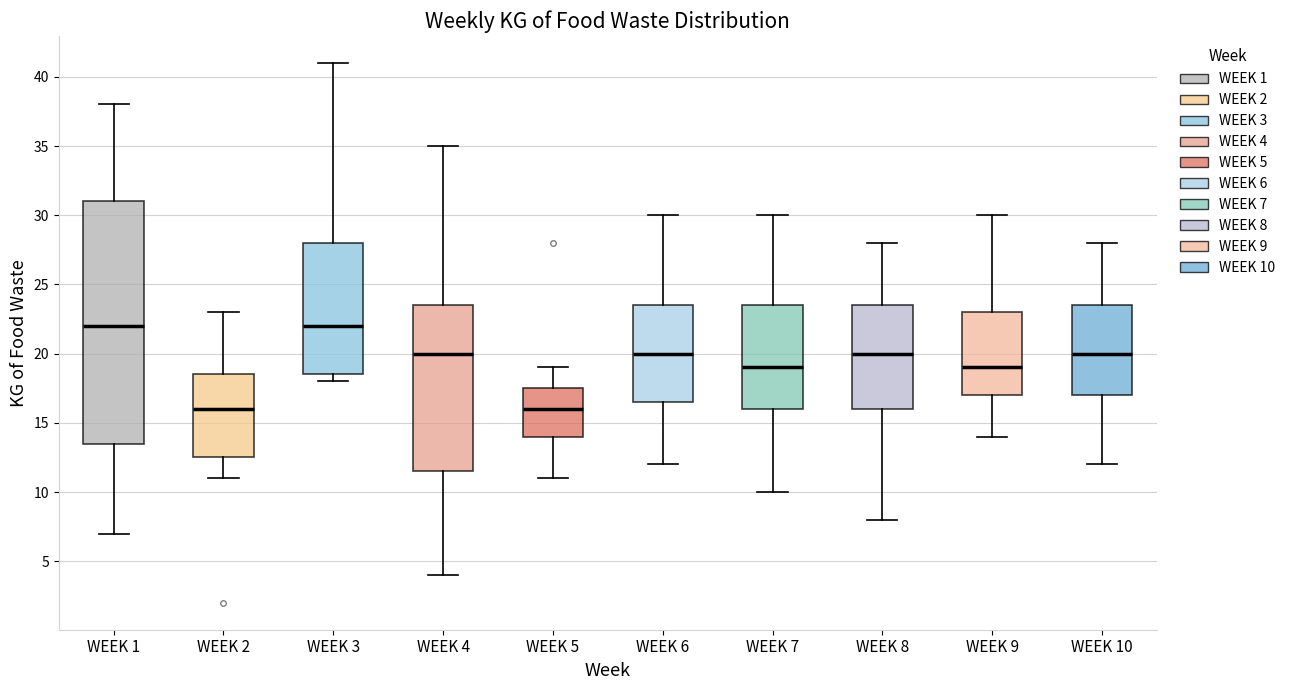

Reading left to right, transcribe this box plot: for each box, give where its median line is, the range the box spans, and where its two whiskers end, as read against the y-axis. The values are not printed on the chart, so give them approximately, as read against the axis.

WEEK 1: median 22.0, box 13.5 to 31.0, whiskers 7.0 to 38.0
WEEK 2: median 16.0, box 12.5 to 18.5, whiskers 11.0 to 23.0
WEEK 3: median 22.0, box 18.5 to 28.0, whiskers 18.0 to 41.0
WEEK 4: median 20.0, box 11.5 to 23.5, whiskers 4.0 to 35.0
WEEK 5: median 16.0, box 14.0 to 17.5, whiskers 11.0 to 19.0
WEEK 6: median 20.0, box 16.5 to 23.5, whiskers 12.0 to 30.0
WEEK 7: median 19.0, box 16.0 to 23.5, whiskers 10.0 to 30.0
WEEK 8: median 20.0, box 16.0 to 23.5, whiskers 8.0 to 28.0
WEEK 9: median 19.0, box 17.0 to 23.0, whiskers 14.0 to 30.0
WEEK 10: median 20.0, box 17.0 to 23.5, whiskers 12.0 to 28.0